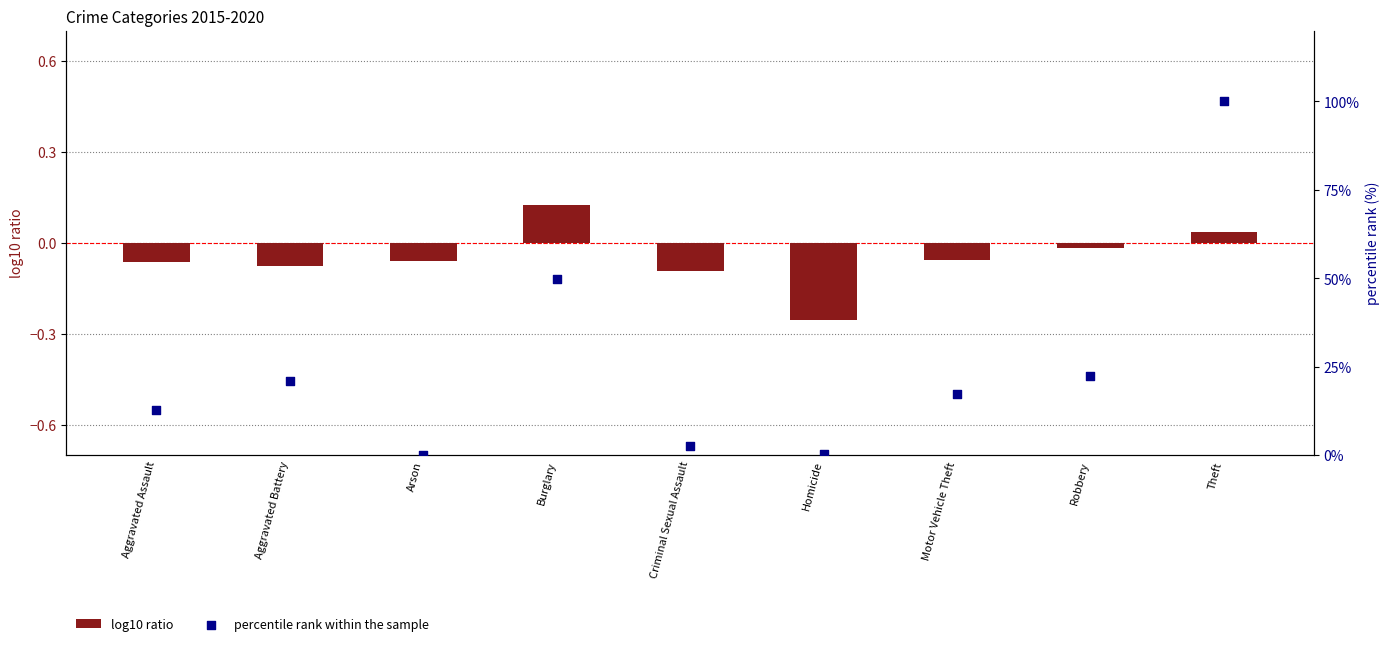

Is the value of log10 ratio at Aggravated Assault greater than the value of percentile rank within the sample at Burglary?

No